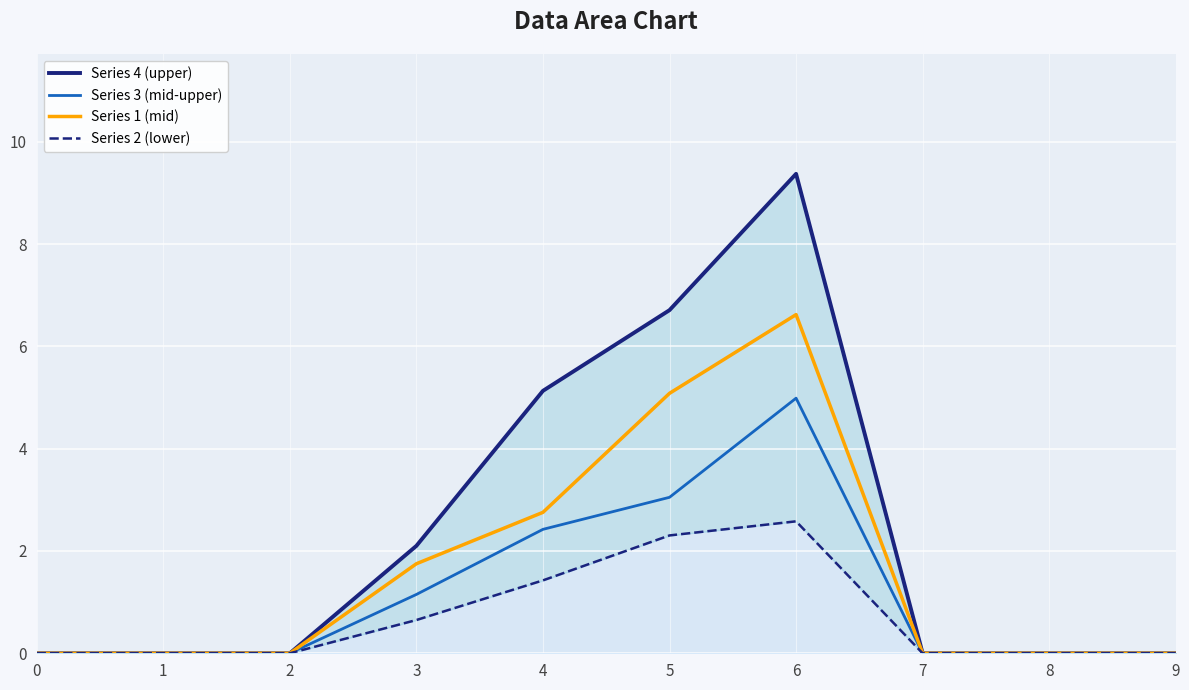

Does the chart display data point markers on the line(s)?

No